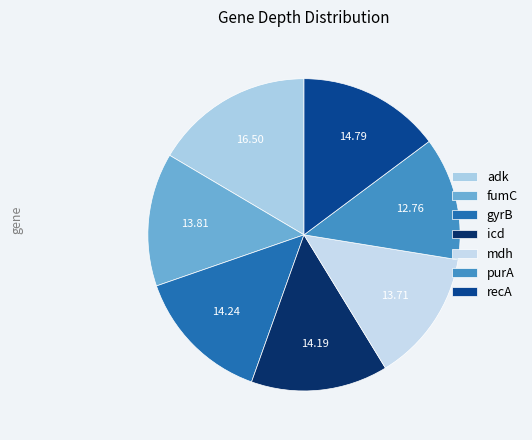

True or false: gyrB accounts for 22% of the total.

False